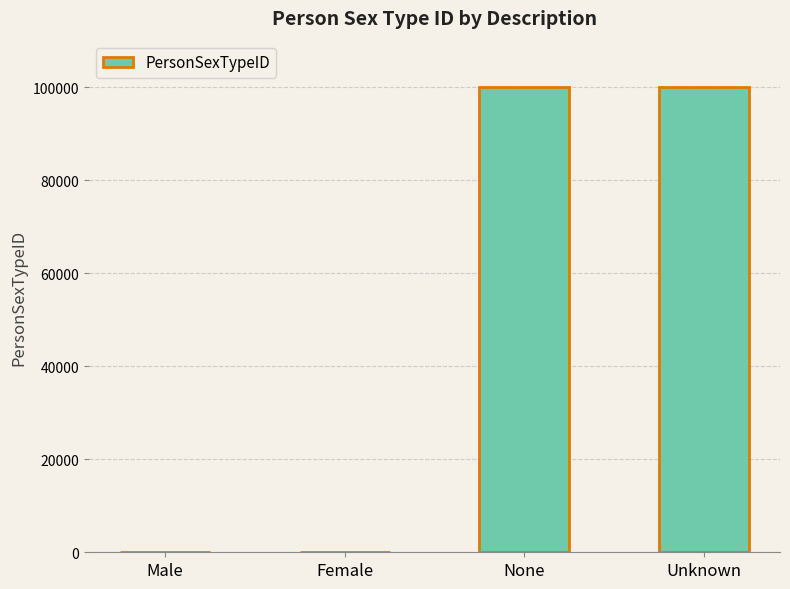

What is the difference between the values at Female and Male?

1